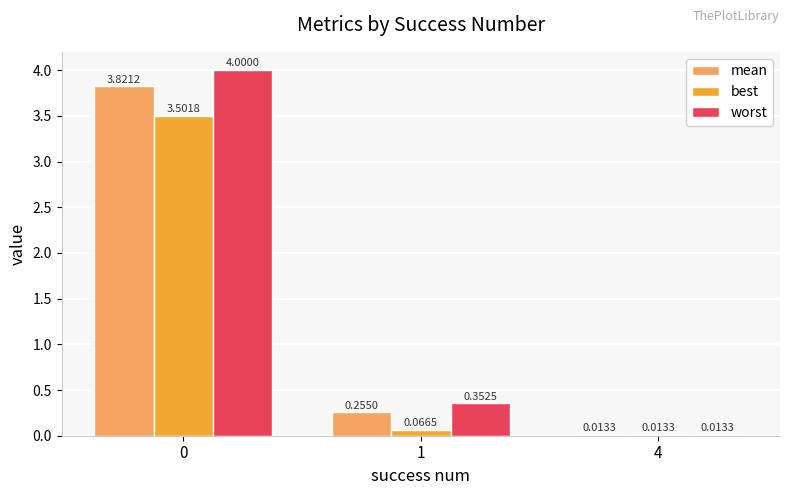

Which series changed the most between 0 and 1?

worst